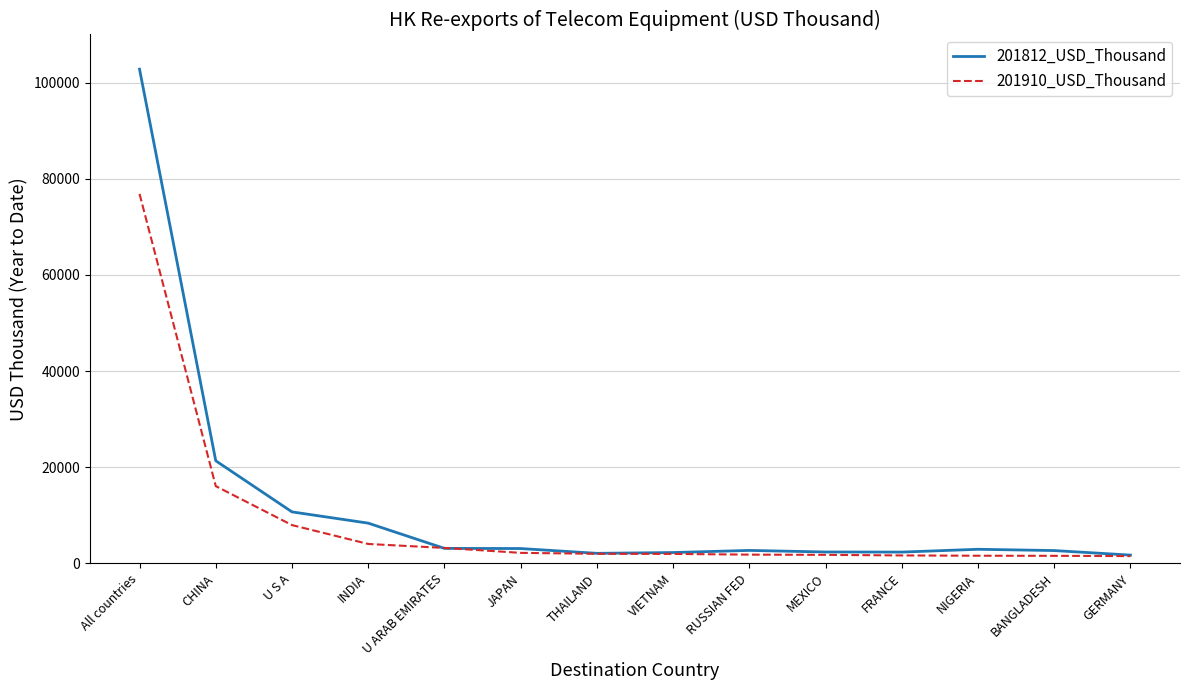

True or false: 201812_USD_Thousand has a value of 2930.4 at NIGERIA.

True